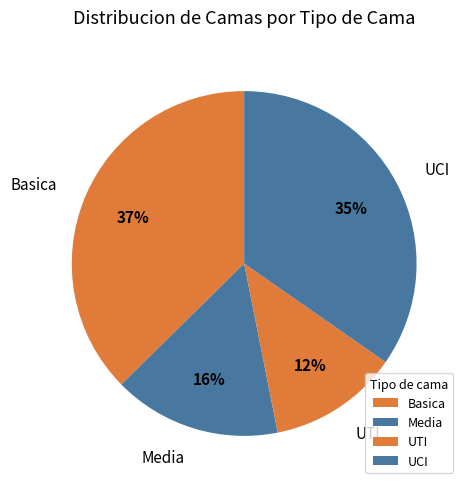

Which slice is the largest?

Basica